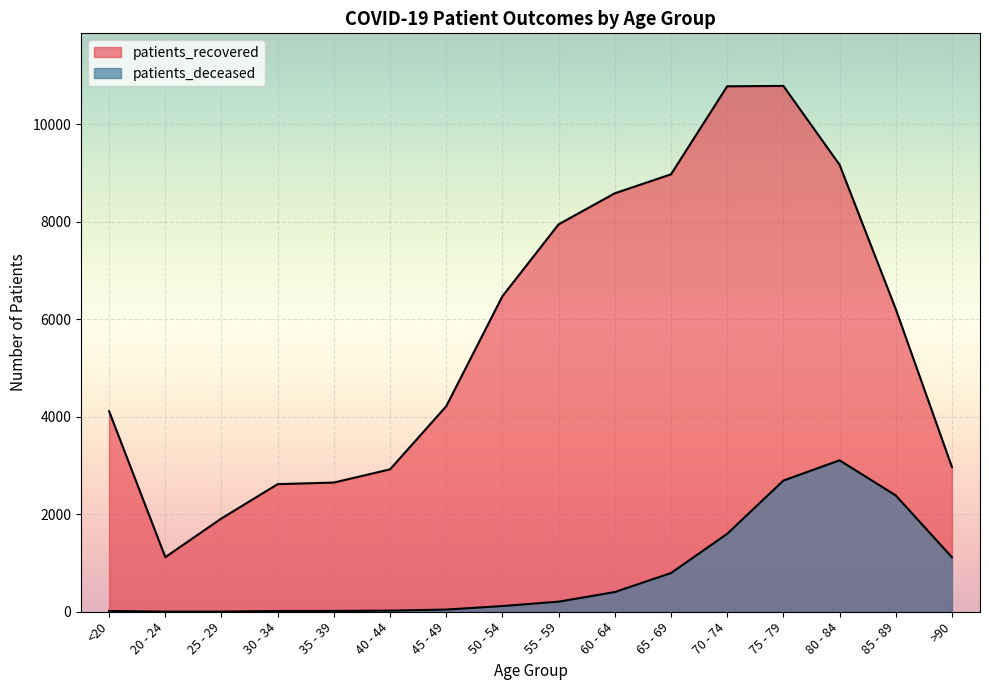

How many lines are shown in the chart?

2